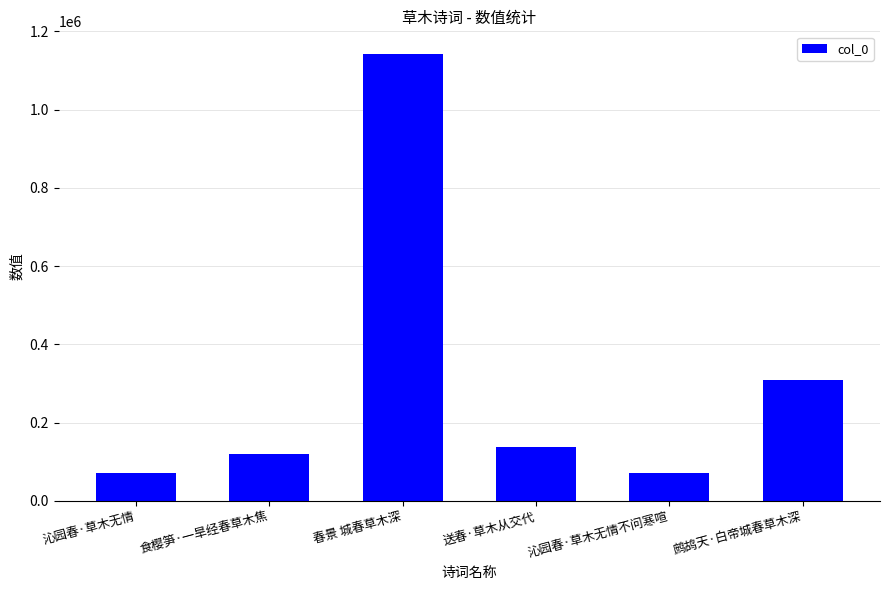

At which label is the value closest to 606750?

鹧鸪天·白帝城春草木深